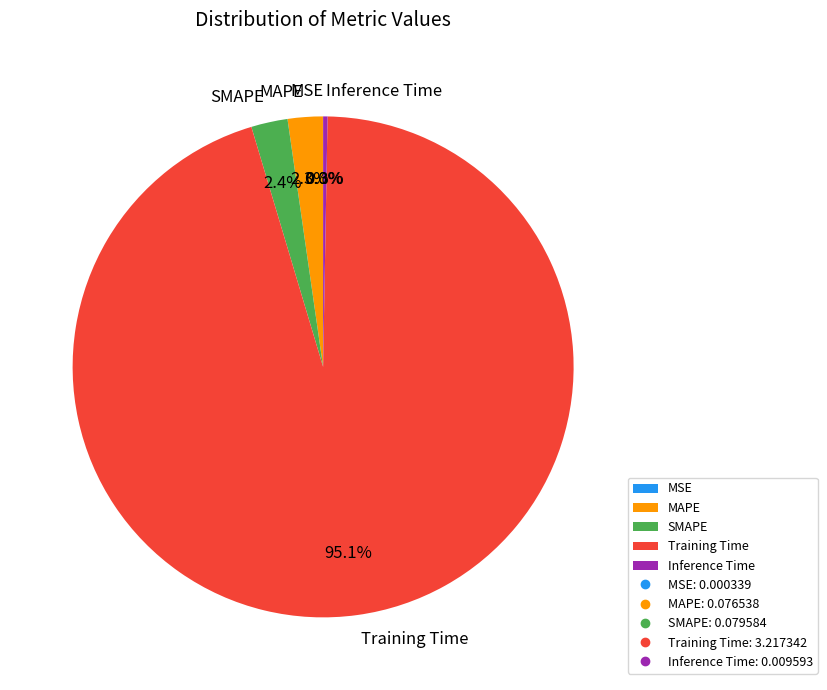

Does Training Time account for over 50% of the chart?

Yes